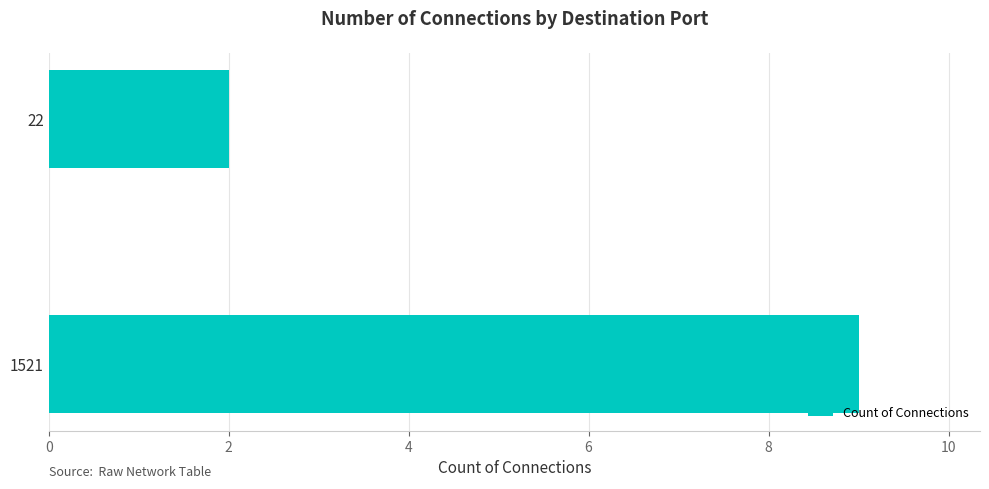

Where is the data nearest to the value 5?

22